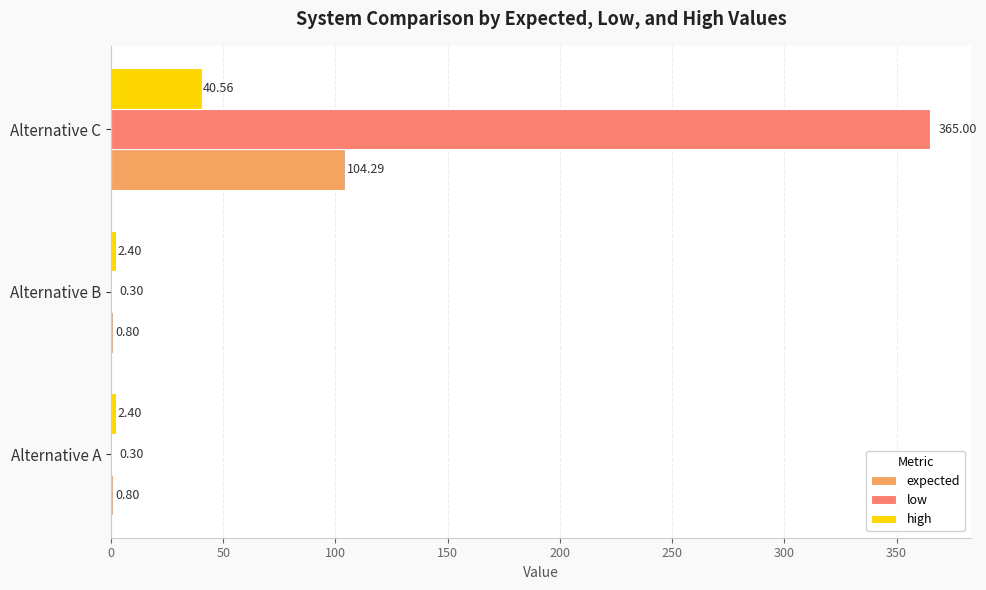

What is the sum of the expected values at Alternative A and Alternative C?

105.1